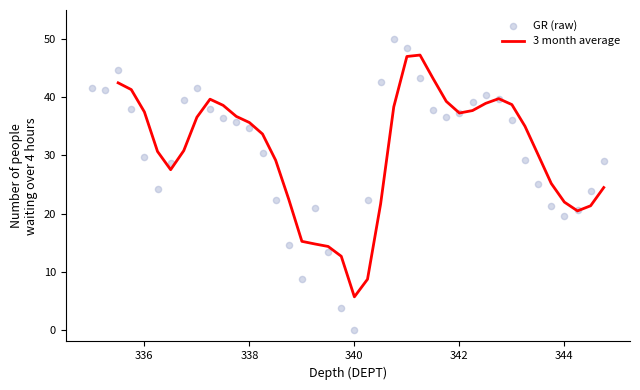

Which series has the largest Y range (max minus min)?

GR (raw)